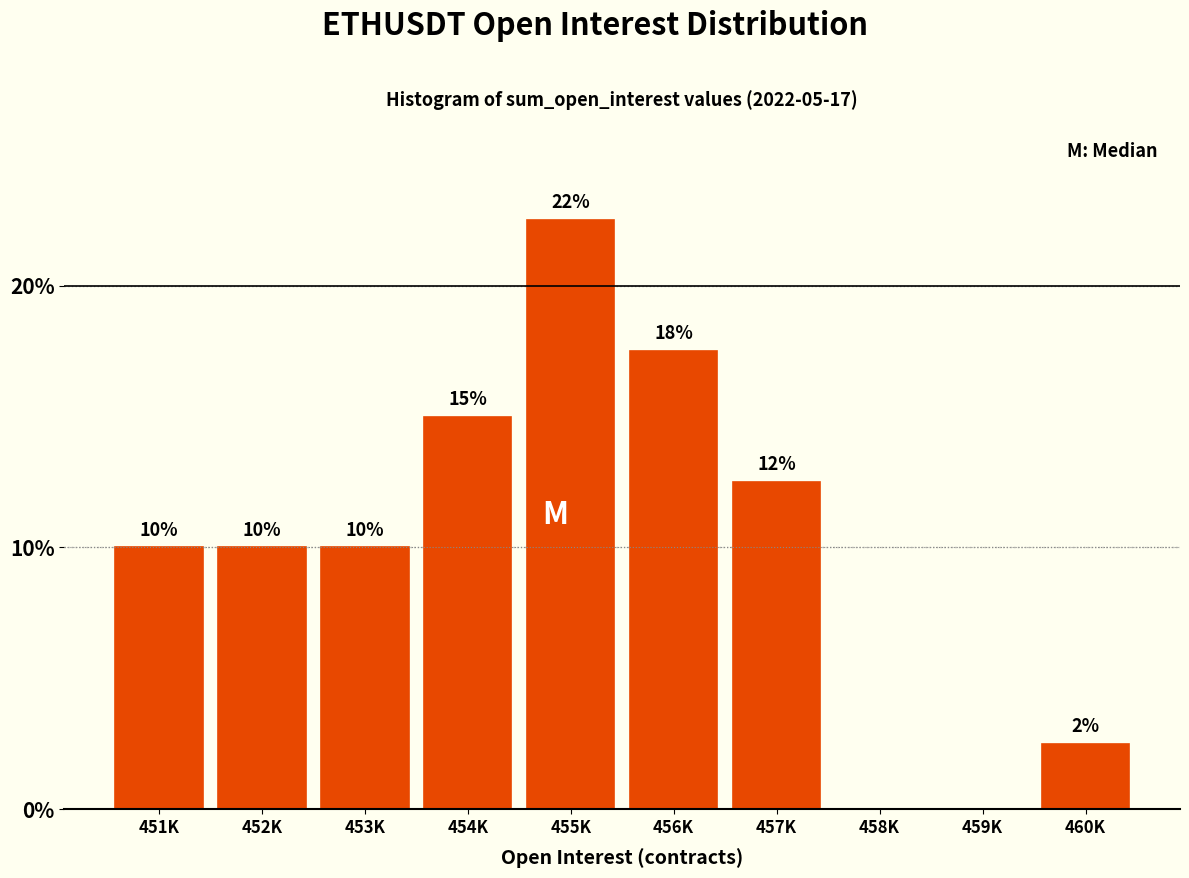

Approximately how many times larger is the value at 455K compared to 454K?

1.5